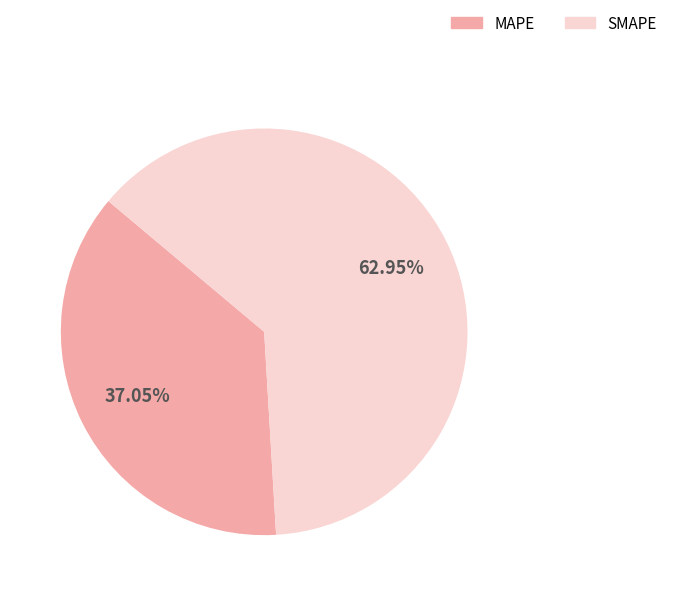

Is the sum of MAPE and SMAPE greater than half?

Yes